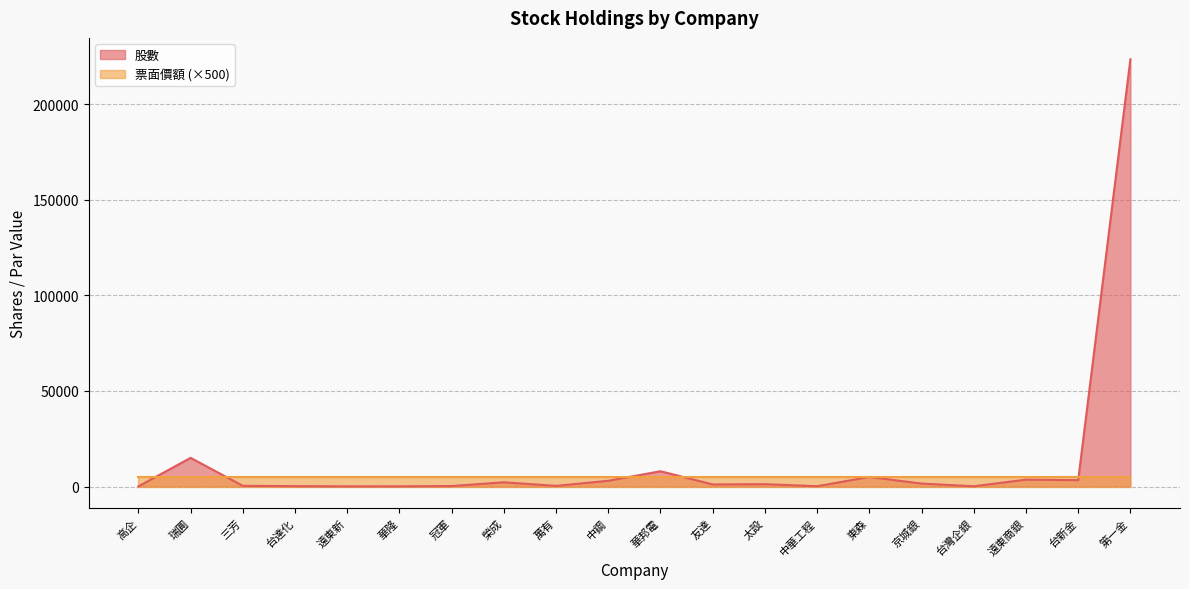

At which label is the value closest to 111846?

瑞圓